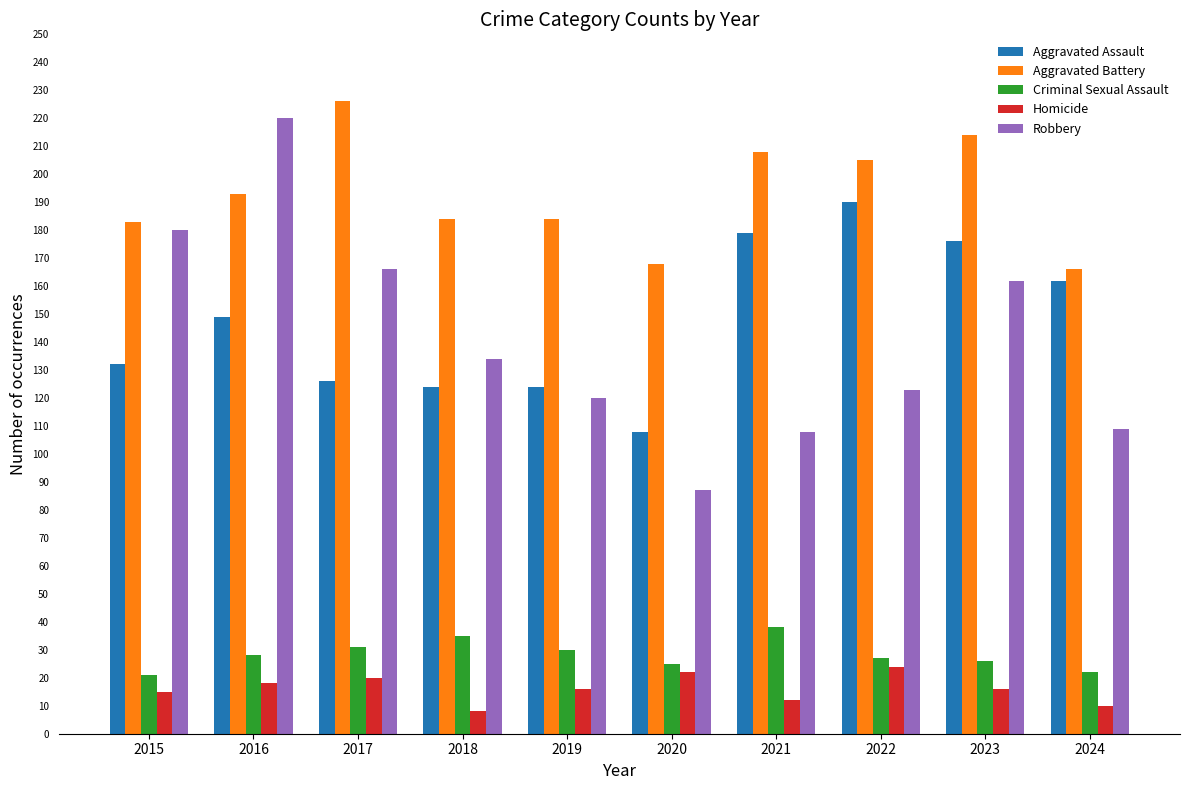

How many categories are shown in the chart?

10